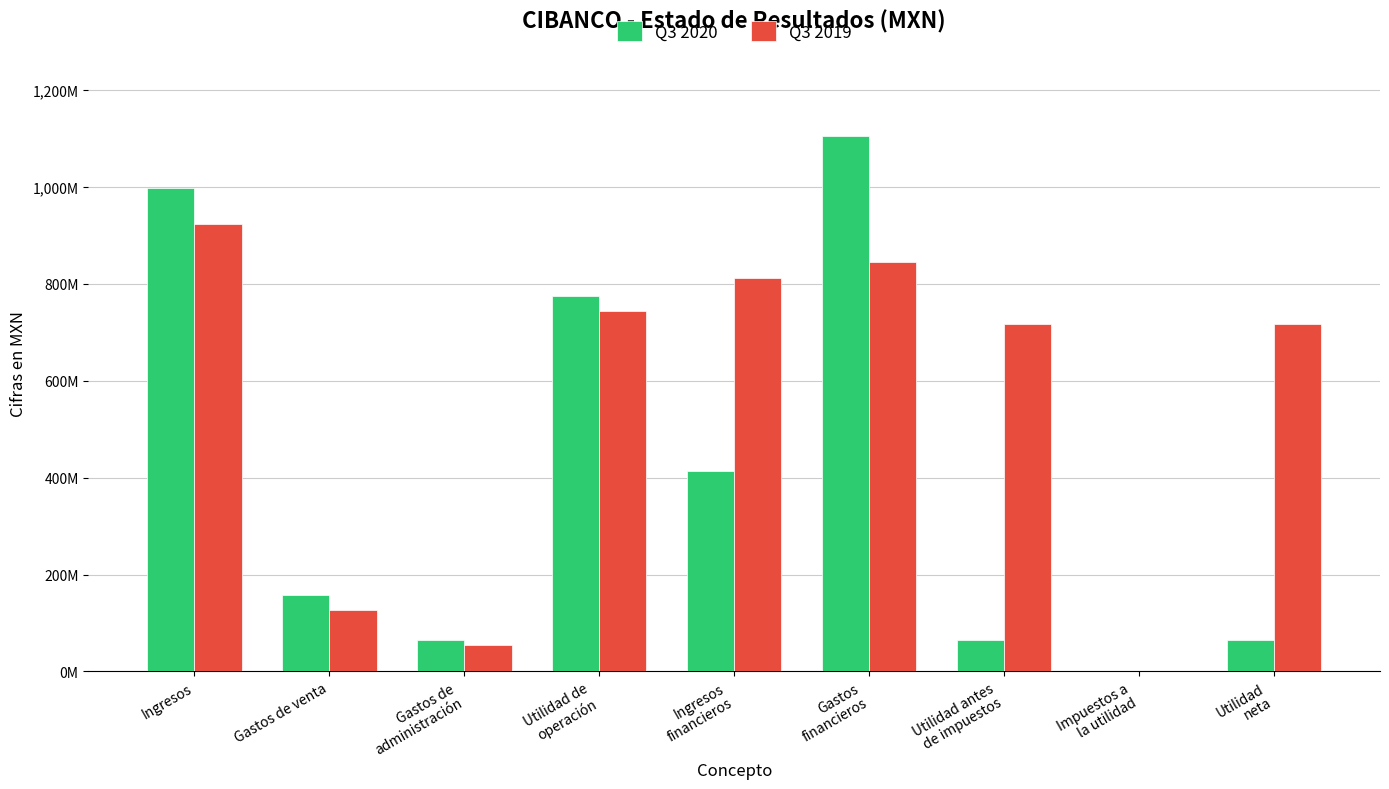

What is the maximum value for Q3 2019?

923993000